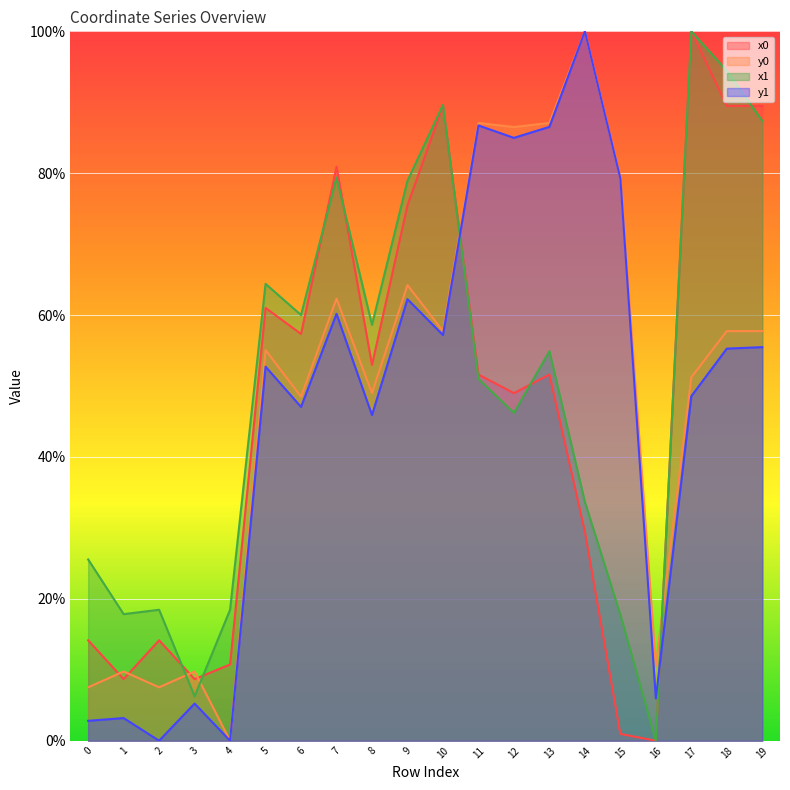

What is the average value of the x0 series?

46.8